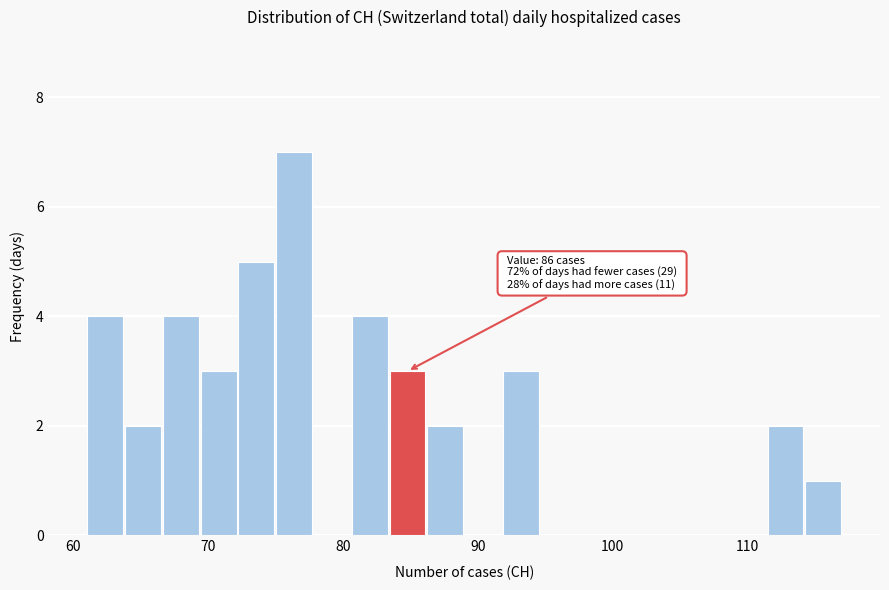

Read against the x-axis, roughly where is the centre of the tallest bar?

76